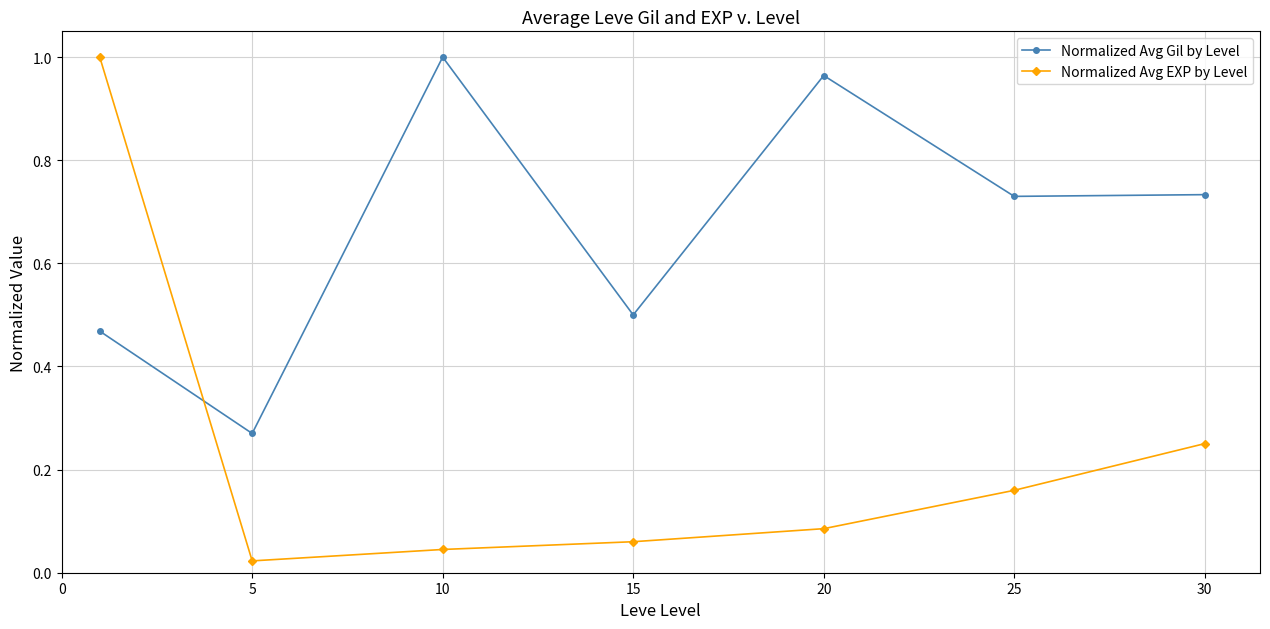

Rank the series by their average value, from highest to lowest.

Normalized Avg Gil by Level, Normalized Avg EXP by Level